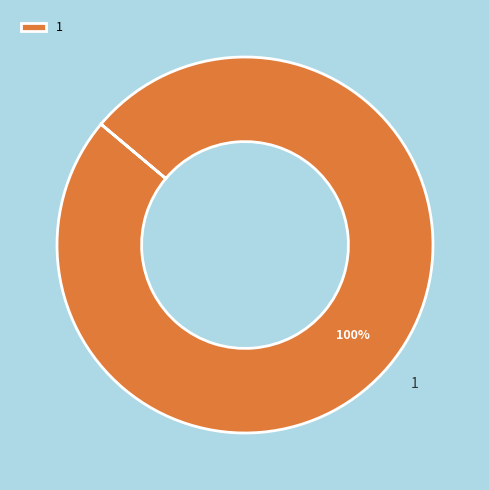

Which category accounts for the majority?

1